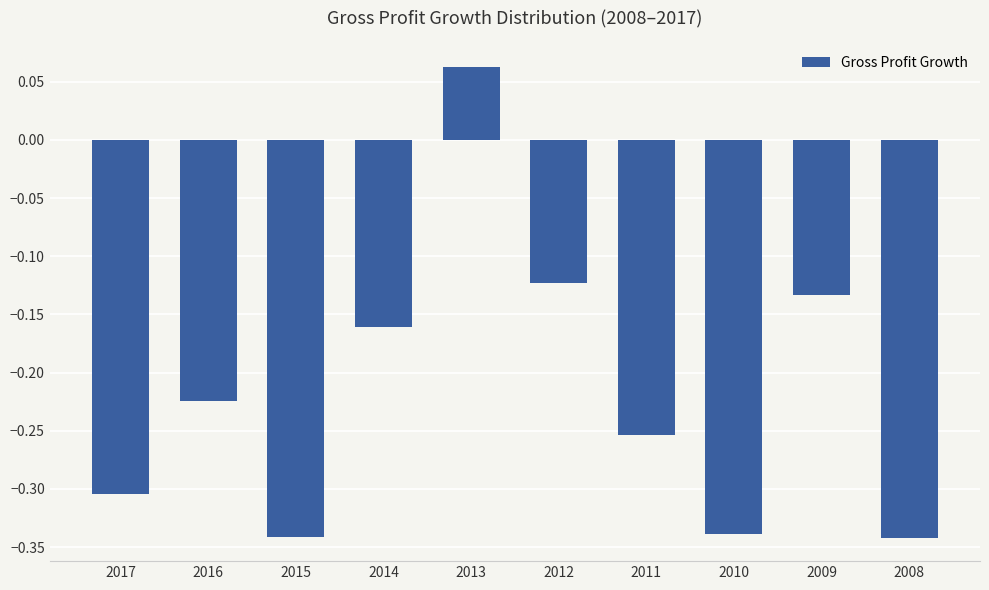

Between 2013 and 2008, which is larger?

2013